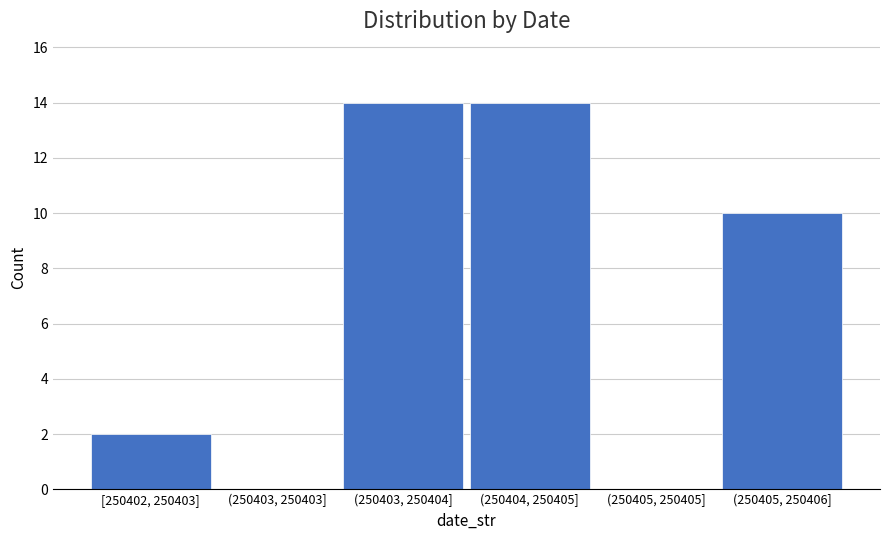

Reading left to right, extract all data points from this chart.

[250402, 250403]=2	(250403, 250403]=0	(250403, 250404]=14	(250404, 250405]=14	(250405, 250405]=0	(250405, 250406]=10